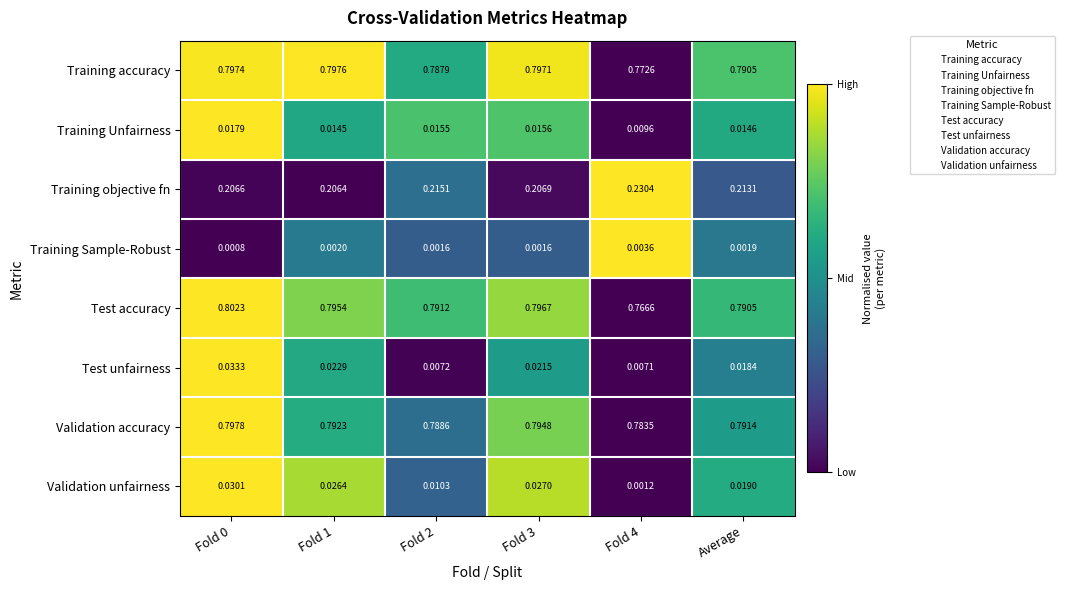

At how many categories does at least one series exceed 0?

6